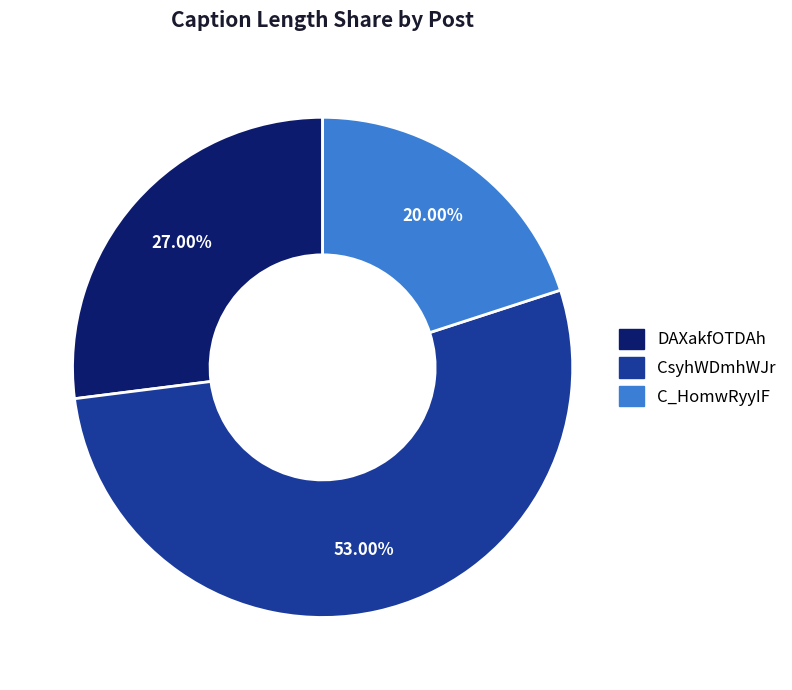

Is it true that DAXakfOTDAh is 27% of the pie?

True